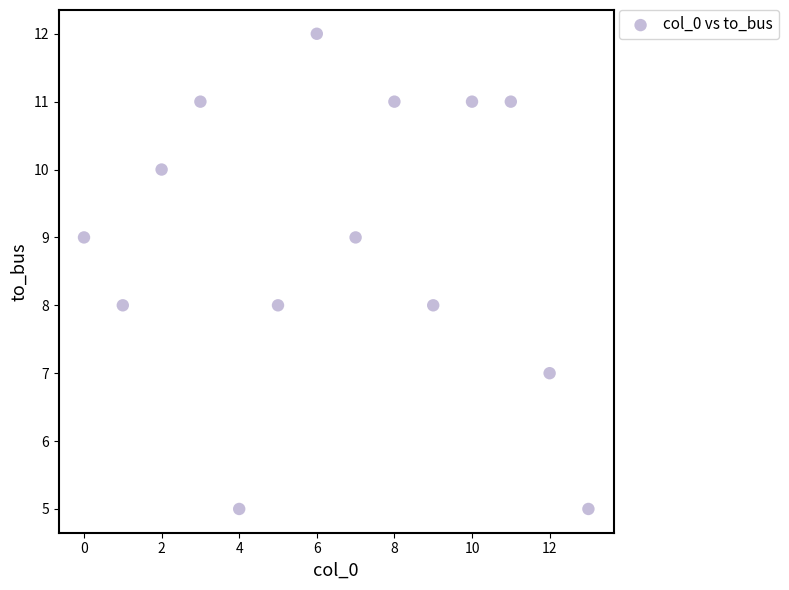

What is the range of Y values (max minus min)?

7